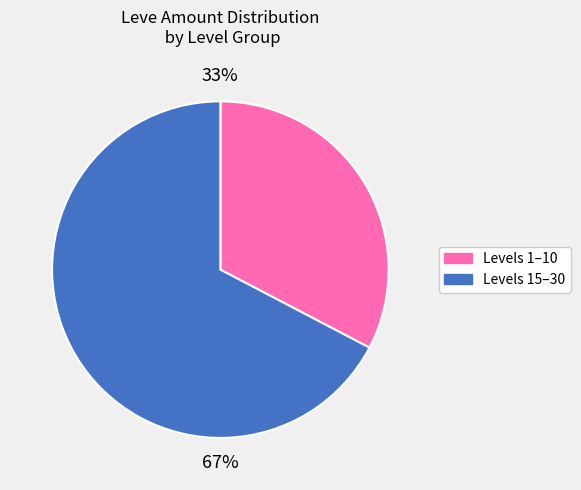

To the nearest percent, what is the average slice percentage?

50%